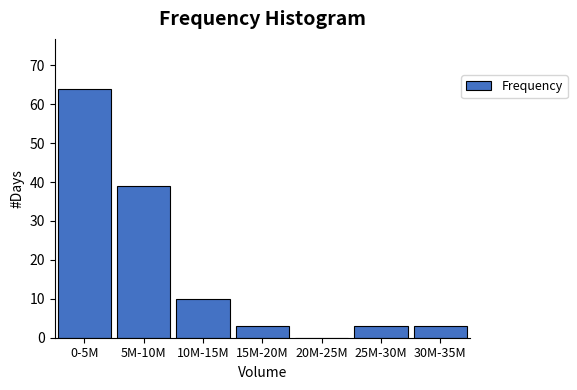

Reading right to left, transcribe all the data shown in this chart.

30M-35M=3	25M-30M=3	20M-25M=0	15M-20M=3	10M-15M=10	5M-10M=39	0-5M=64